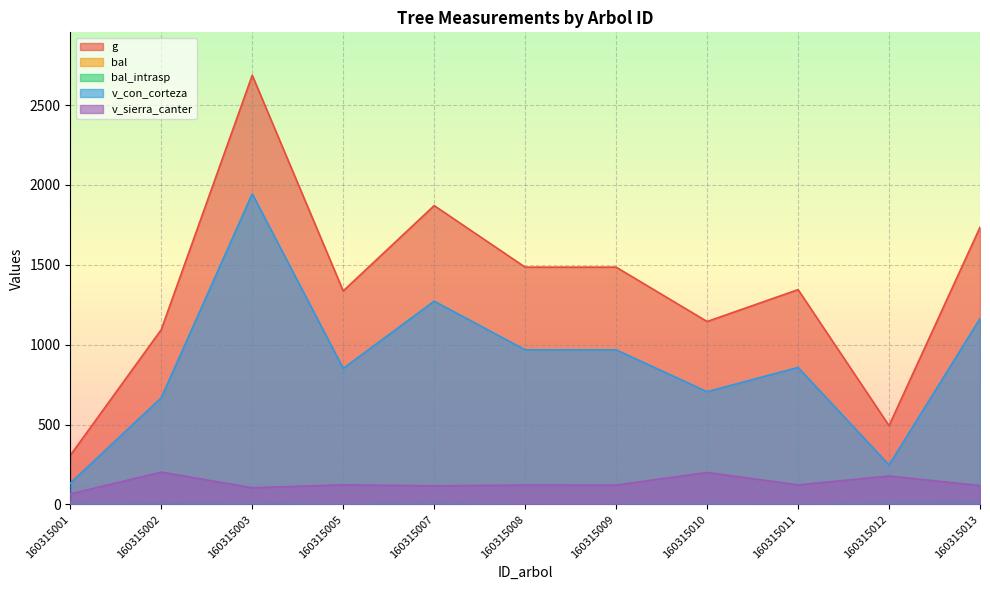

Which category has the lowest value across all series?

160315008